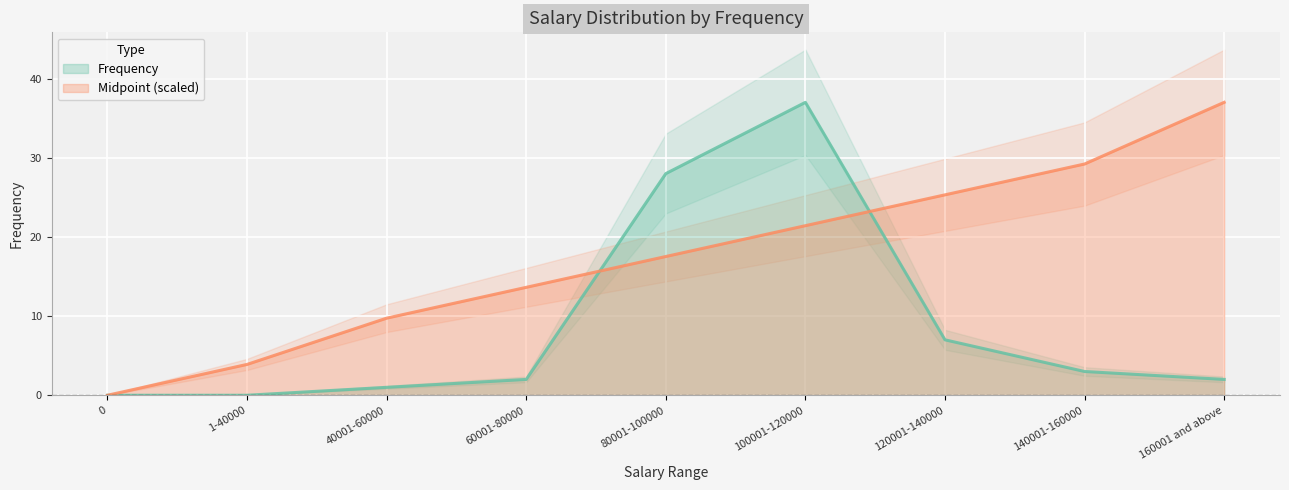

Rank the series by their average value, from lowest to highest.

Frequency, Midpoint